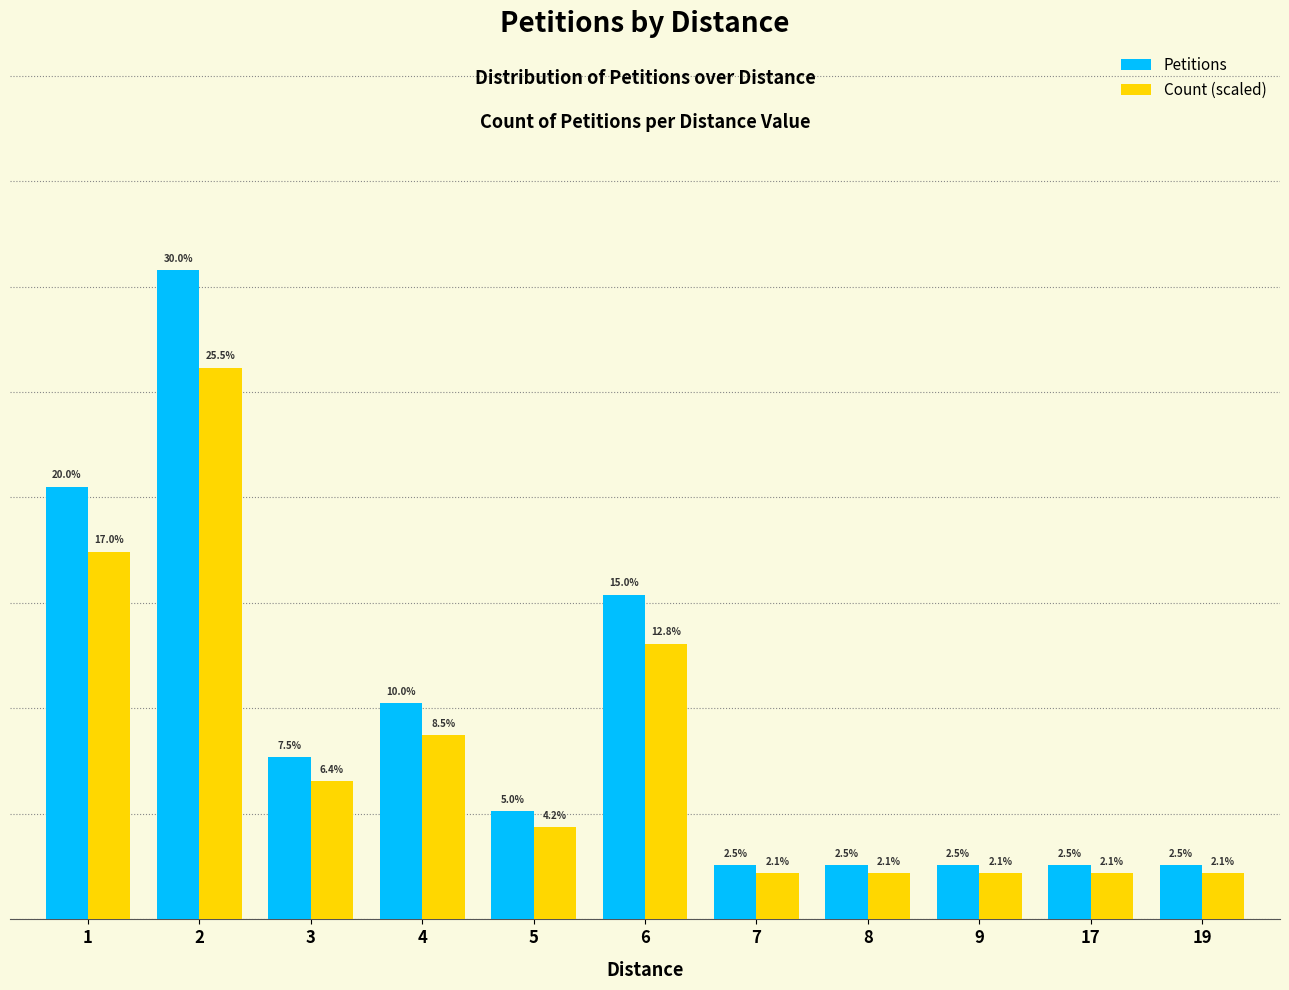

Which series has the largest total across all categories?

Petitions